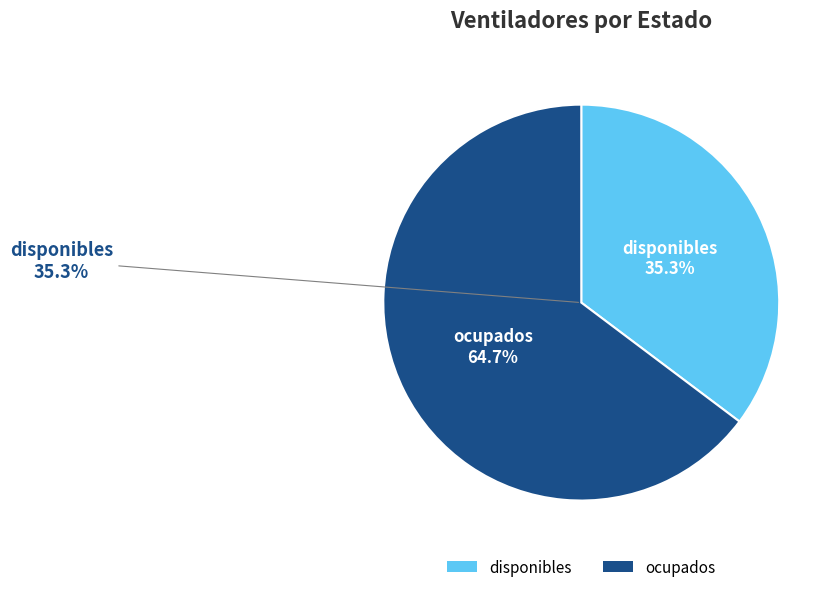

Rank the categories by value from highest to lowest.

ocupados, disponibles